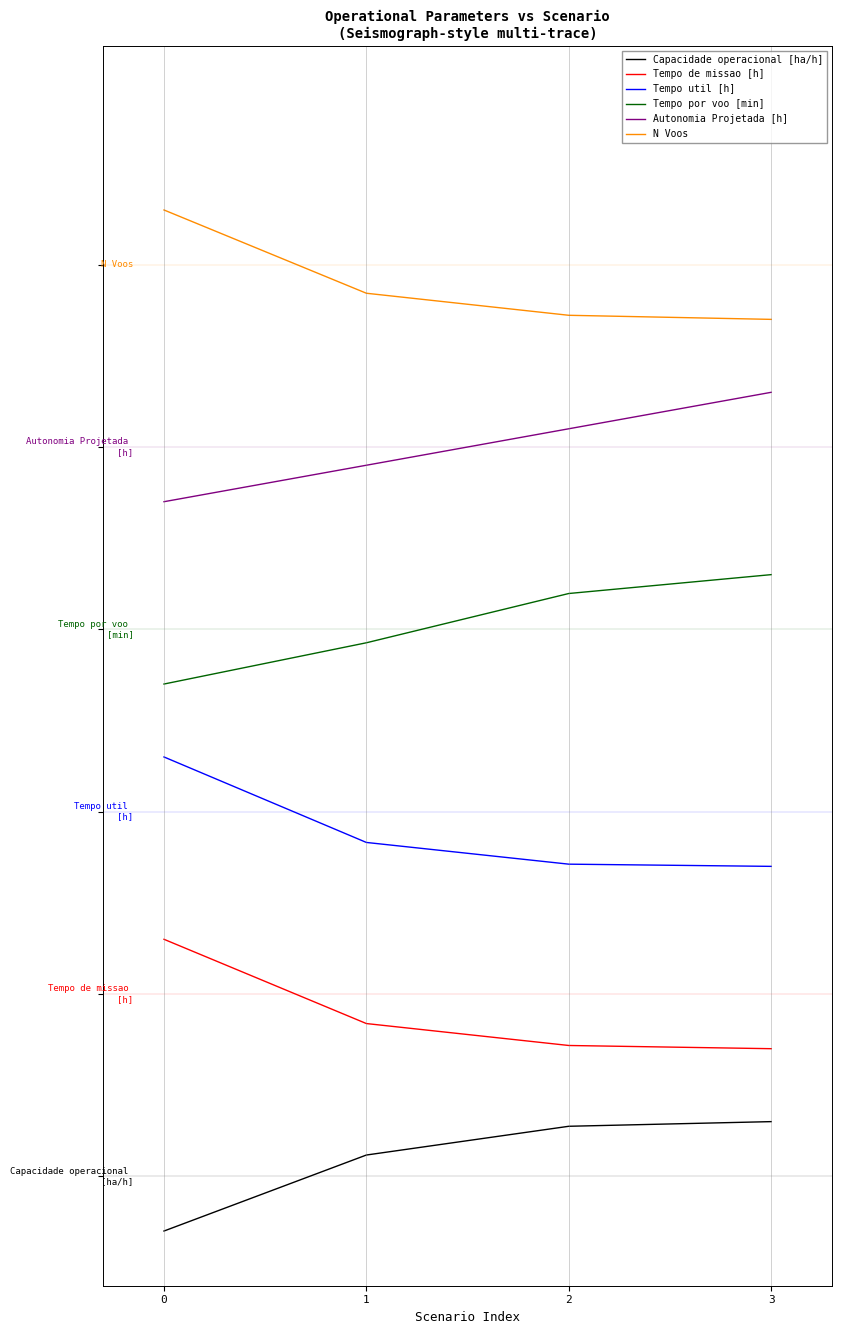

What are all the series names shown in the legend?

Capacidade operacional [ha/h], Tempo de missao [h], Tempo util [h], Tempo por voo [min], Autonomia Projetada [h], N Voos